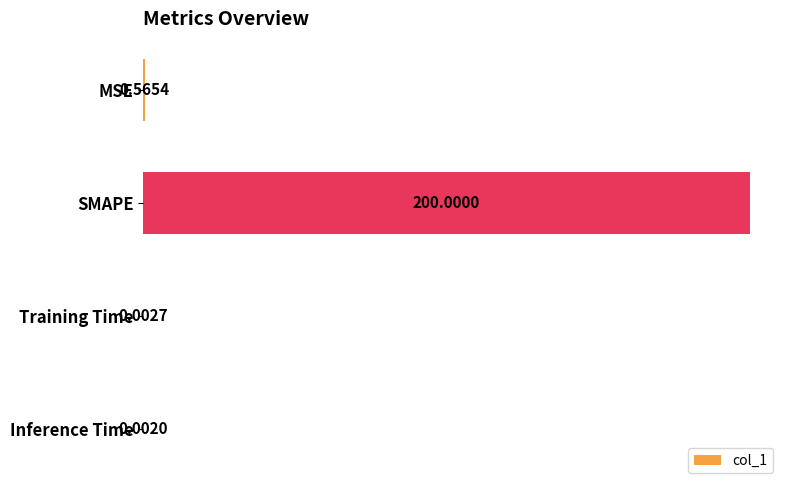

What is the sum of all values?

200.6